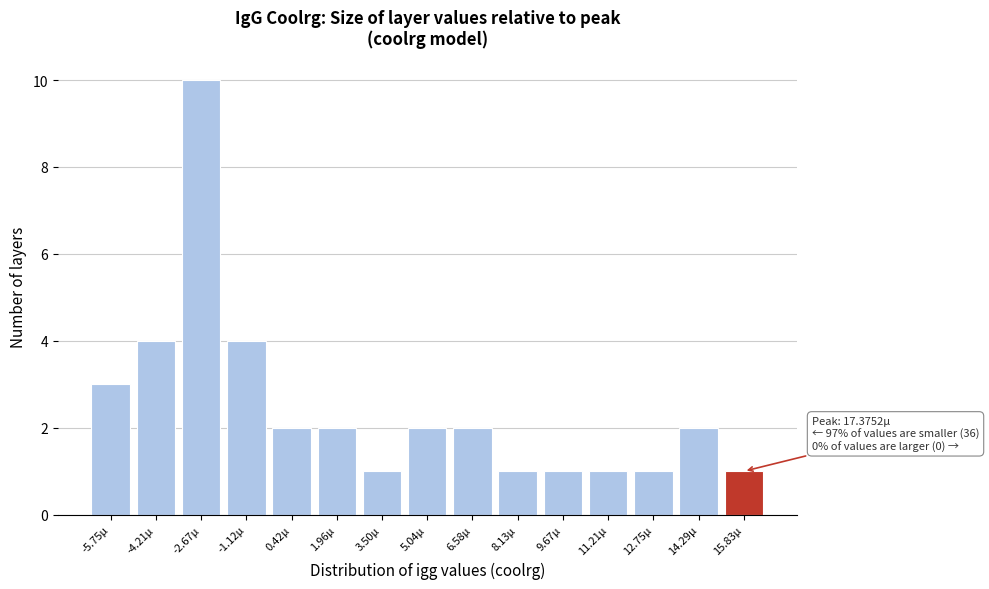

Reading left to right, extract all data points from this chart.

-5.75µ=3	-4.21µ=4	-2.67µ=10	-1.12µ=4	0.42µ=2	1.96µ=2	3.50µ=1	5.04µ=2	6.58µ=2	8.13µ=1	9.67µ=1	11.21µ=1	12.75µ=1	14.29µ=2	15.83µ=1